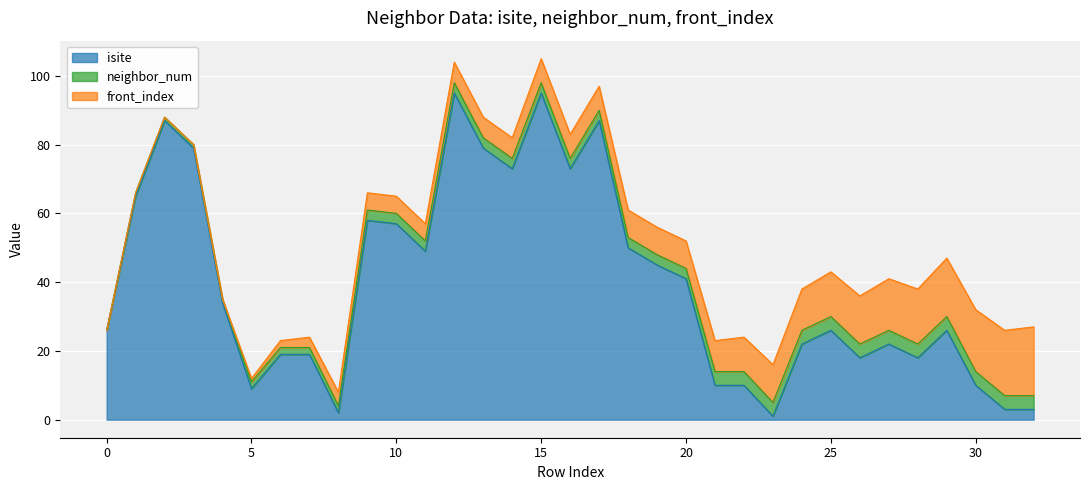

At which label does isite reach its peak?

12